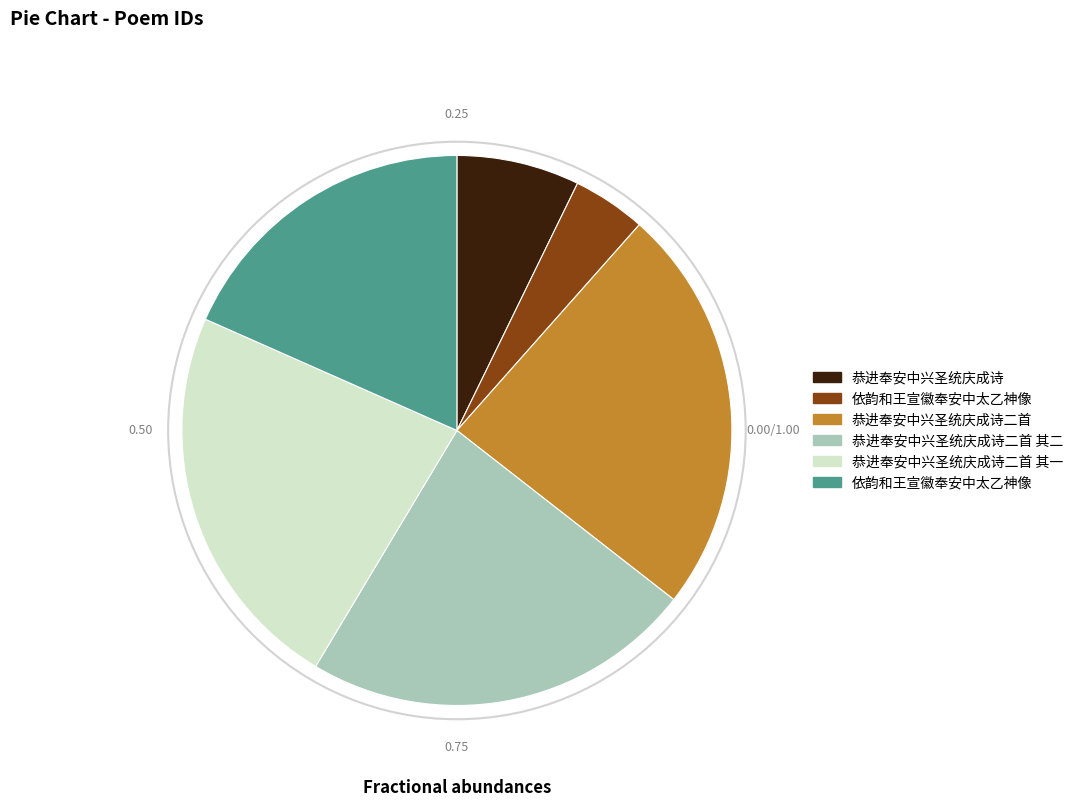

Does any single category account for the majority?

No